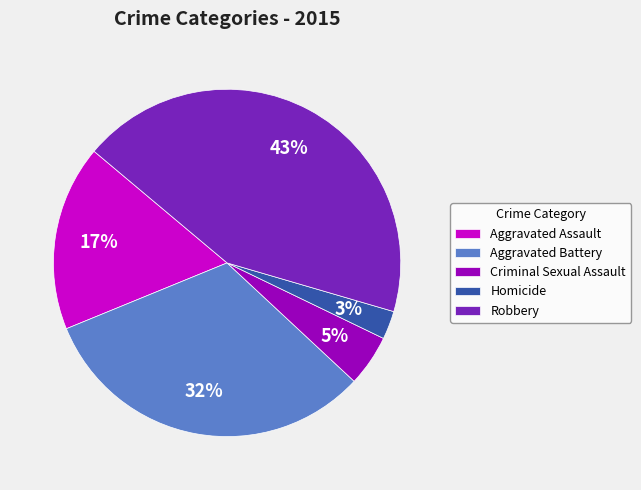

To the nearest percent, what is the combined percentage of Homicide and Aggravated Assault?

20%